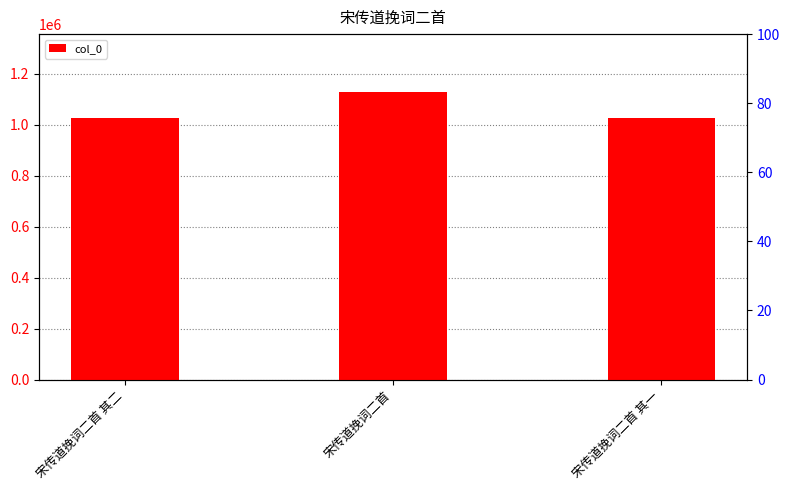

What is the minimum value shown in the chart?

1025404